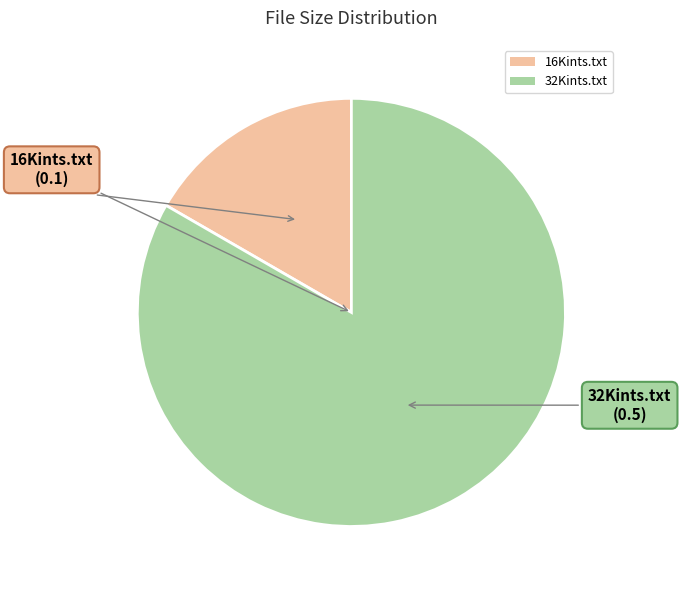

Does 32Kints.txt represent more than half of the total?

Yes